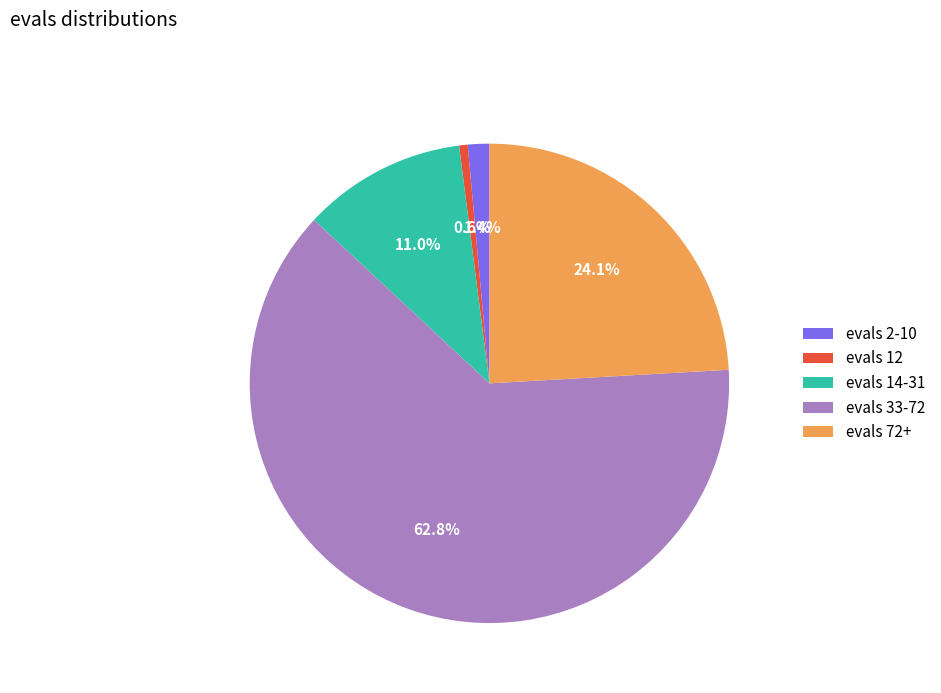

To the nearest percent, what is the difference between the largest and smallest slice percentages?

62%